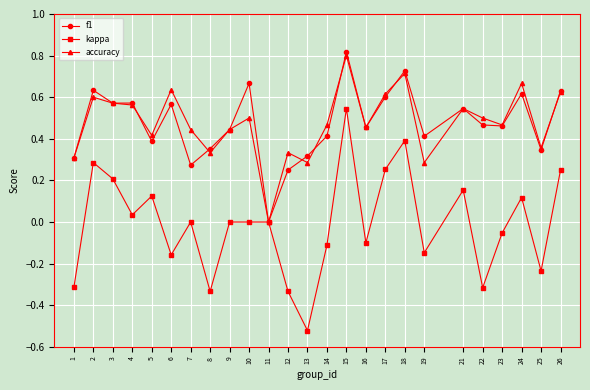

At which label does kappa first exceed 0?

2